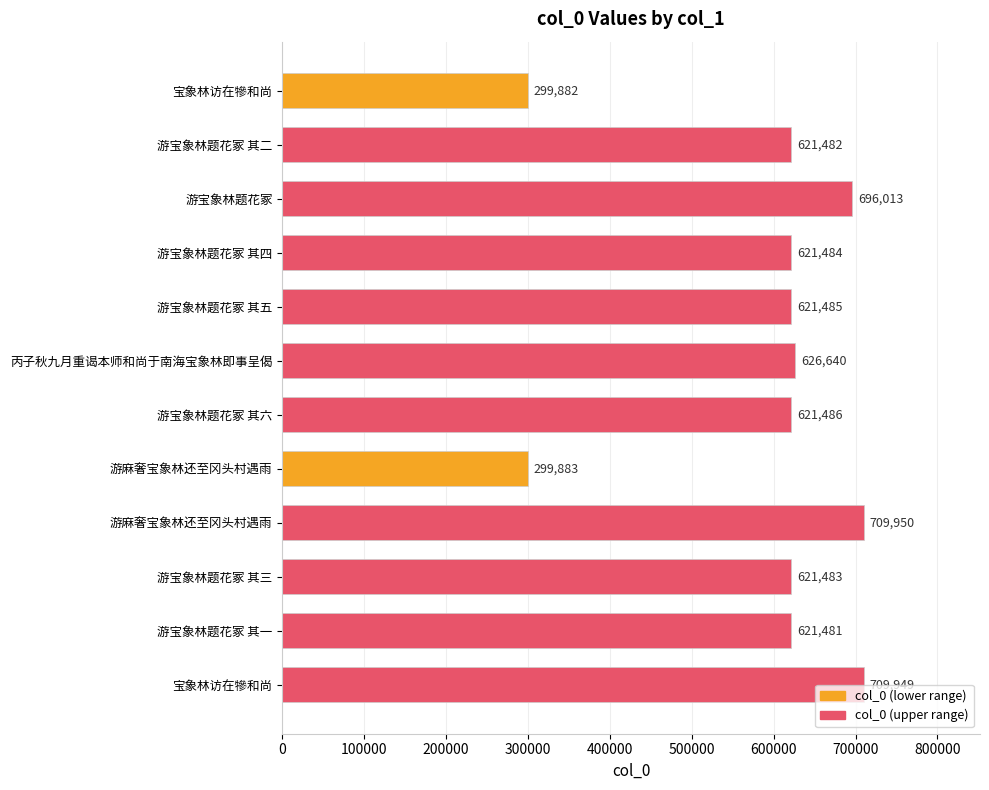

What is the minimum value shown in the chart?

299882